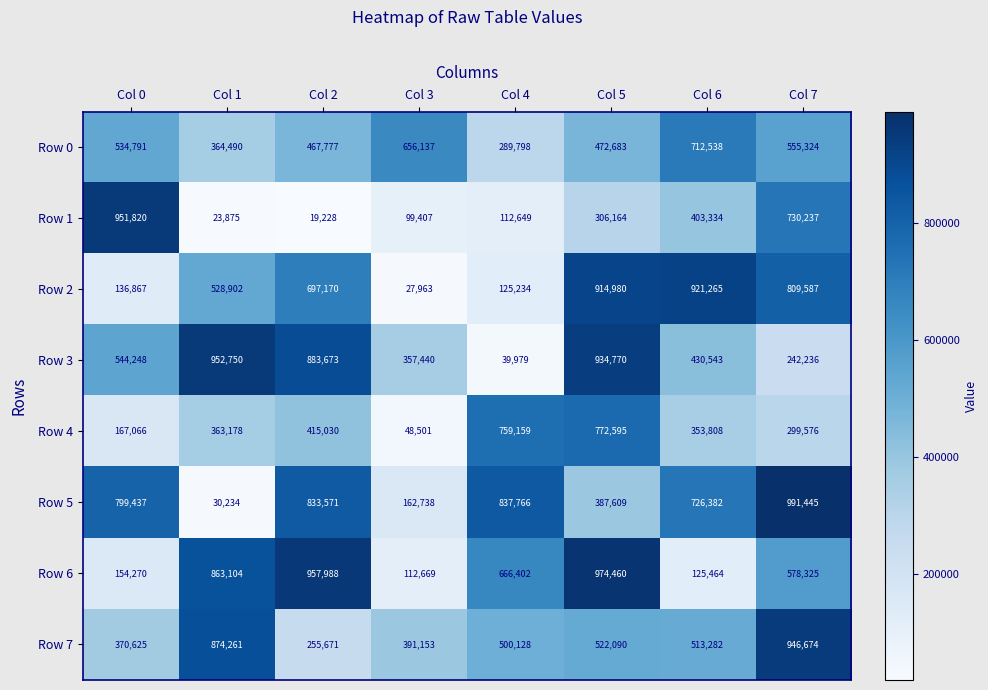

At which label is Row 4 closest to 410548?

Col 2